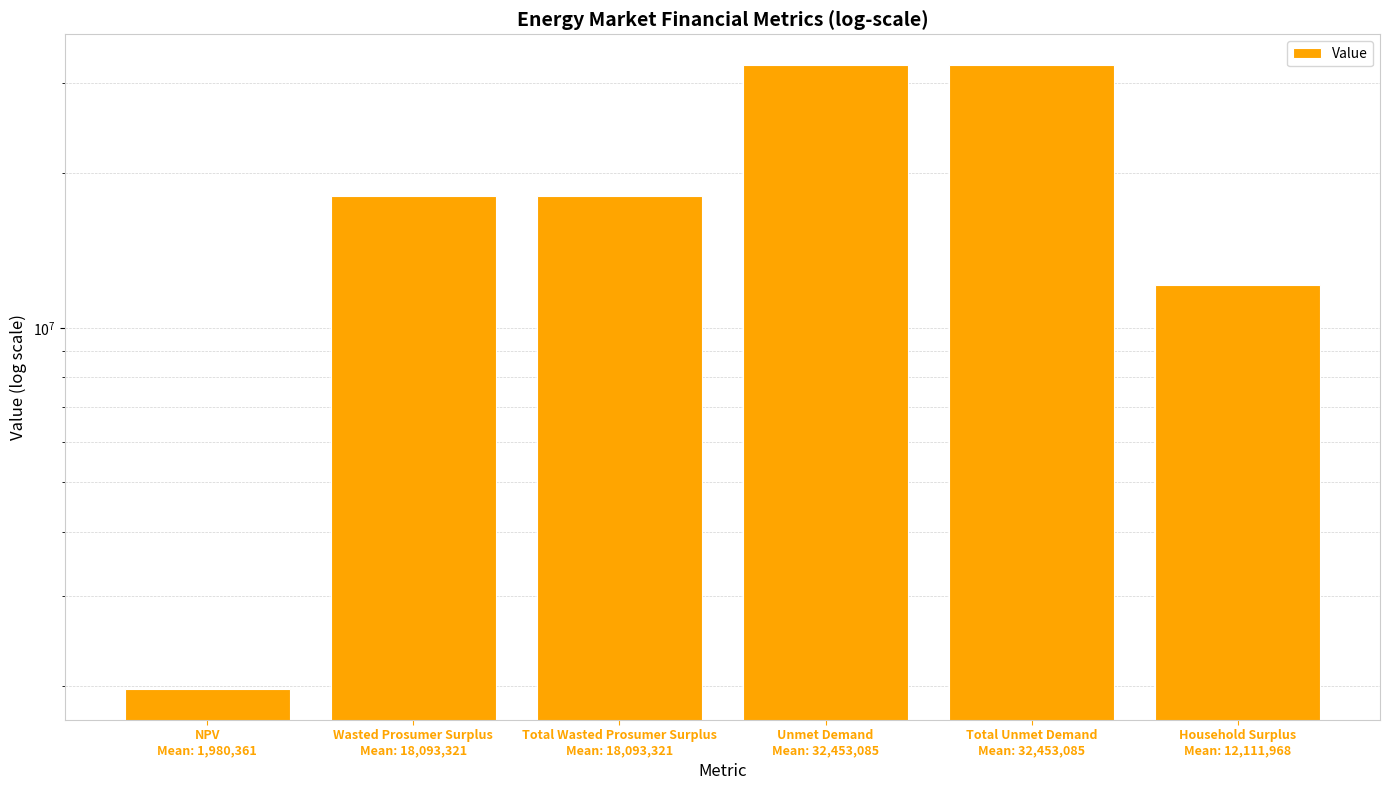

What is the ratio of the value at Wasted Prosumer Surplus
Mean: 18,093,321 to the value at Unmet Demand
Mean: 32,453,085?

0.6